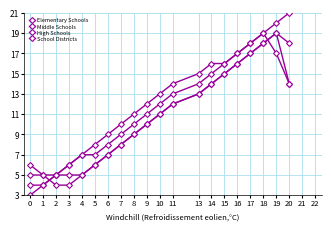

Between 2 and 11, which is larger?

11